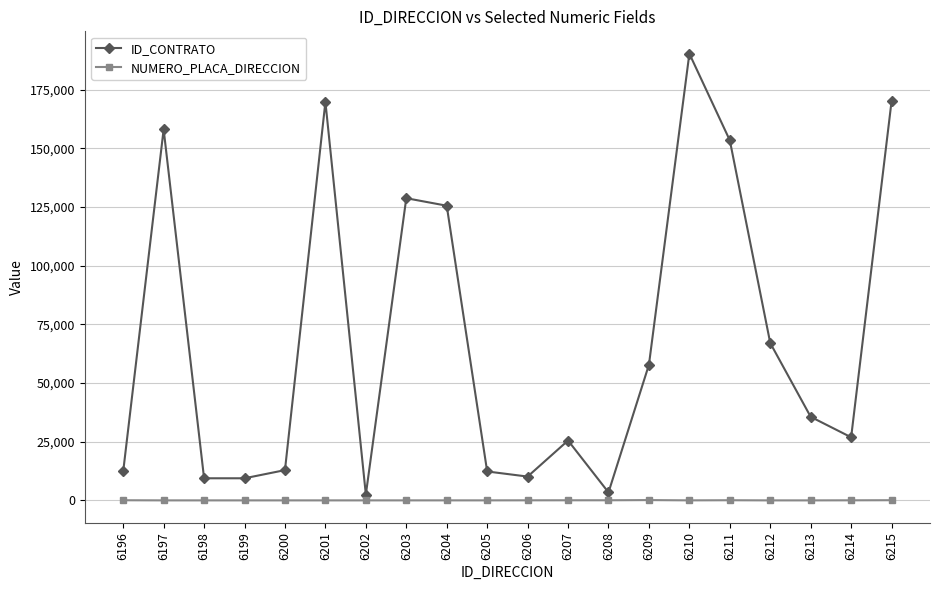

What value does the ID_CONTRATO series have at 6198?

9421